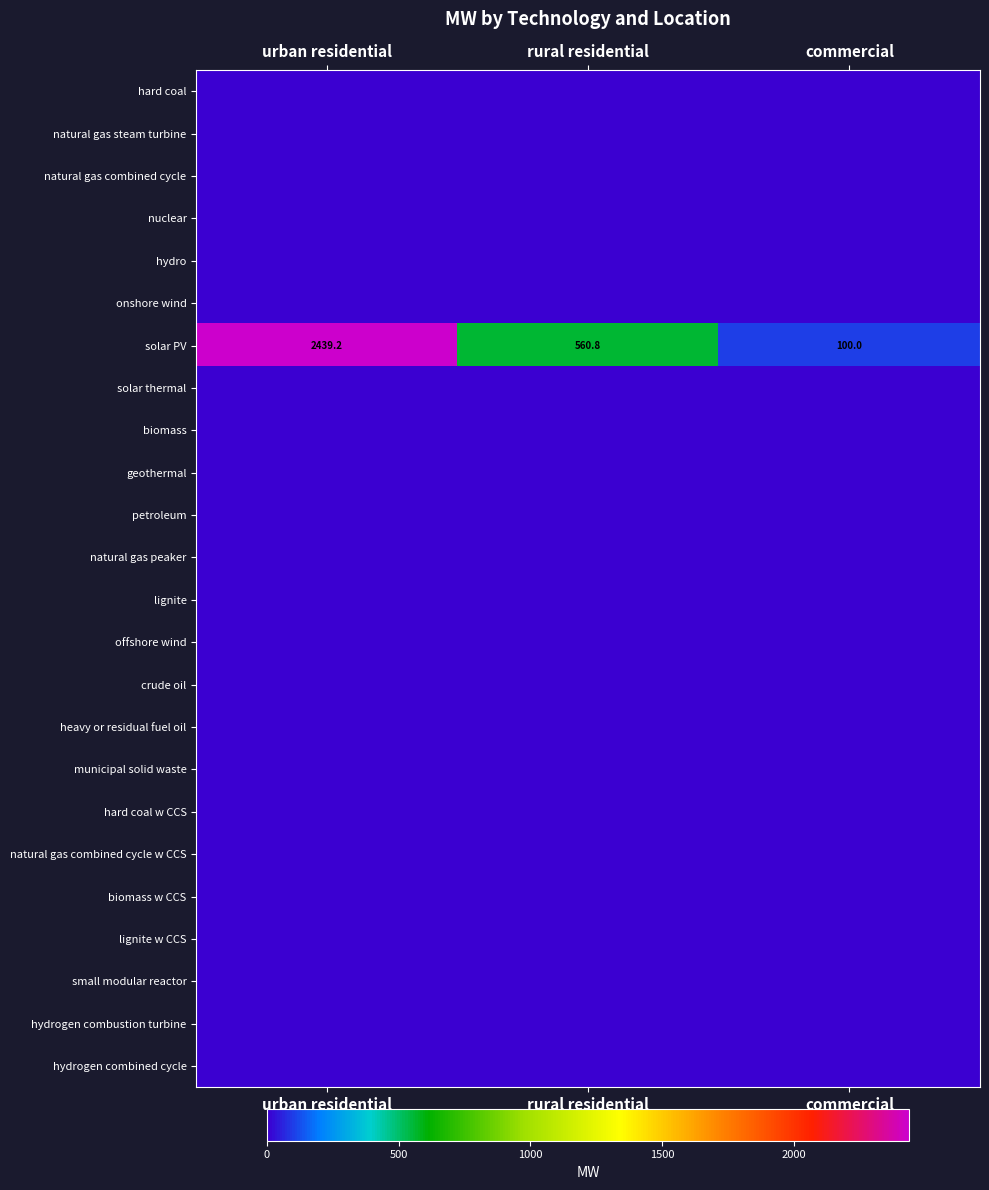

What is the total value across all series at urban residential?

2439.2